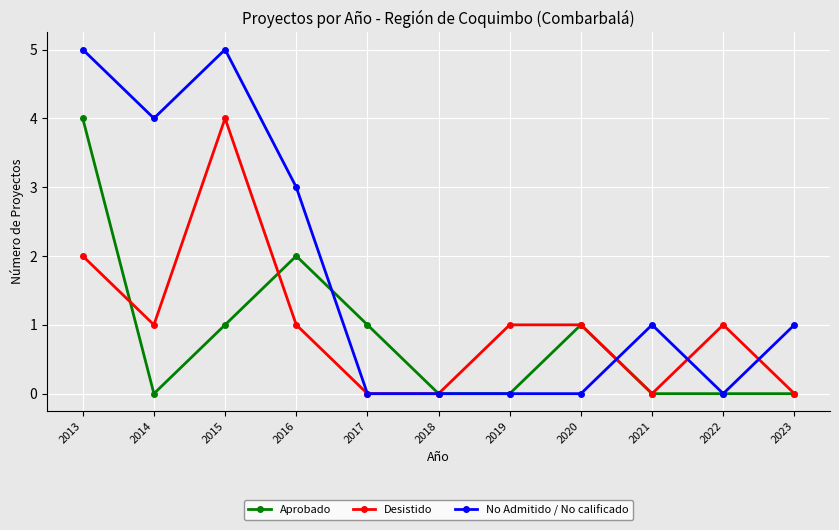

Between which two adjacent categories do Aprobado and No Admitido / No calificado first intersect?

2016 and 2017